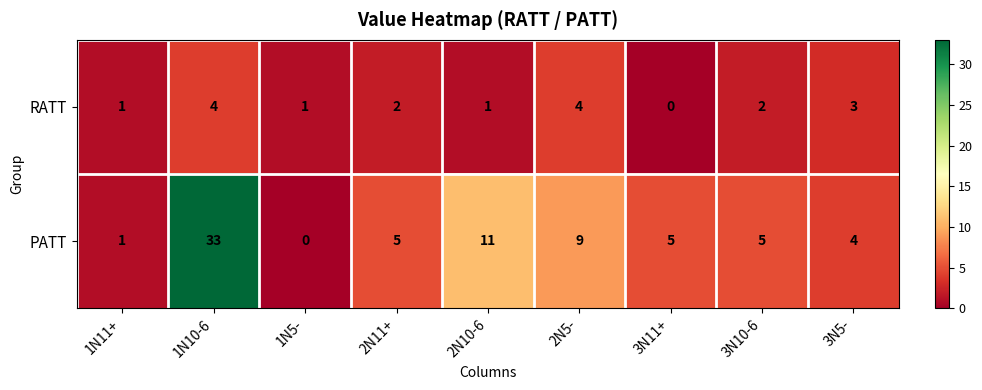

What is the sum of all RATT values?

18